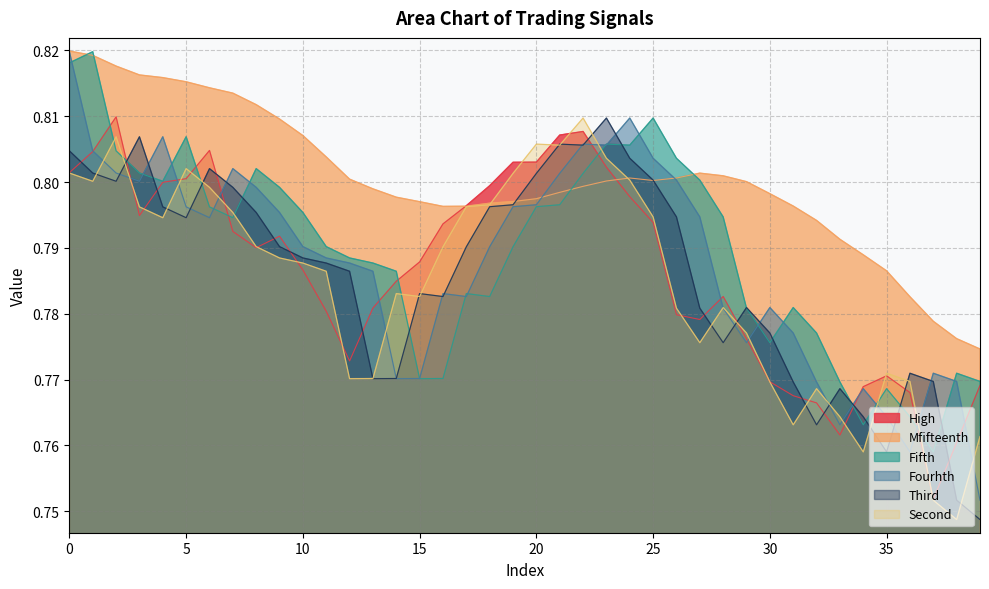

In Fourhth, how many points are lower than both neighbors (excluding endpoints)?

8